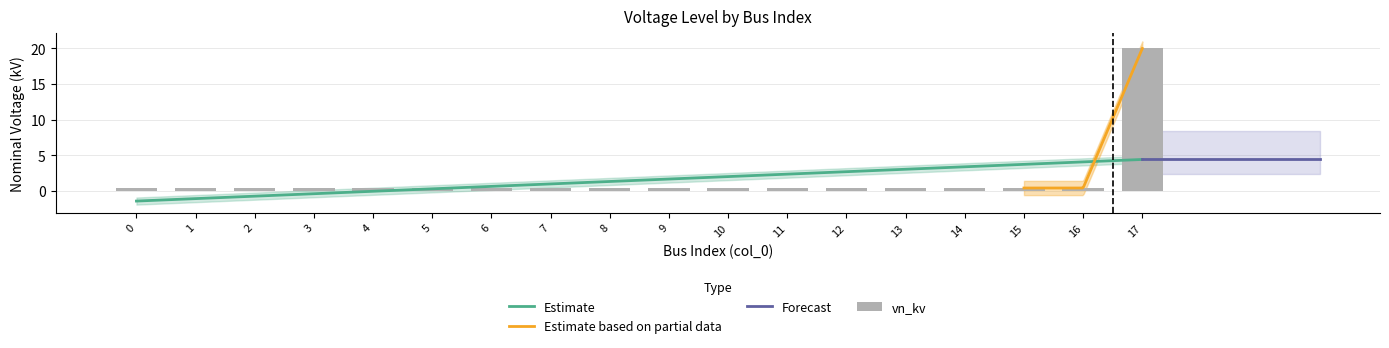

The value at 11 is 0.2. True or false?

False